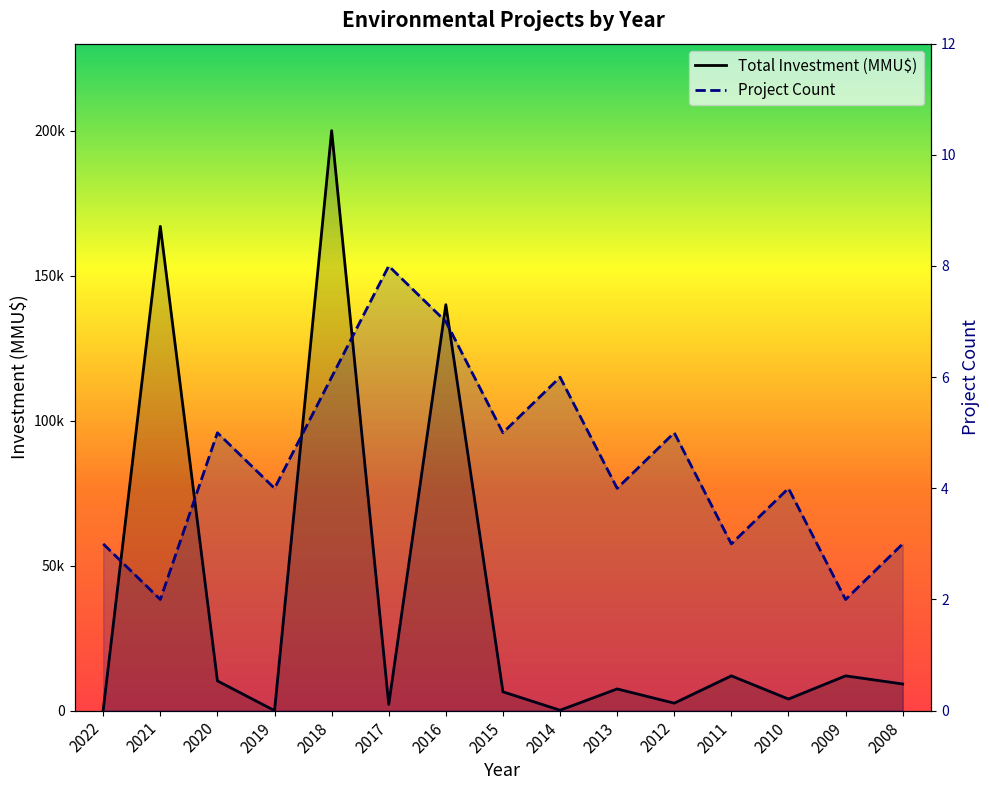

True or false: Total Investment (MMU$) has a value of 2130 at 2017.

True